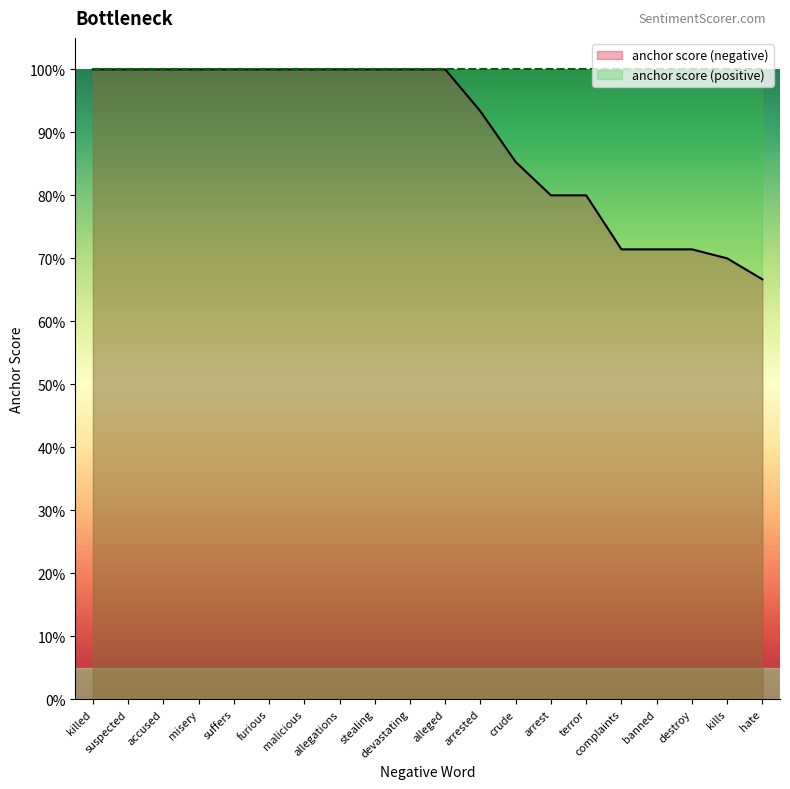

Reading right to left, transcribe all the data shown in this chart.

hate=0.7	kills=0.7	destroy=0.7	banned=0.7	complaints=0.7	terror=0.8	arrest=0.8	crude=0.9	arrested=0.9	alleged=1.0	devastating=1.0	stealing=1.0	allegations=1.0	malicious=1.0	furious=1.0	suffers=1.0	misery=1.0	accused=1.0	suspected=1.0	killed=1.0